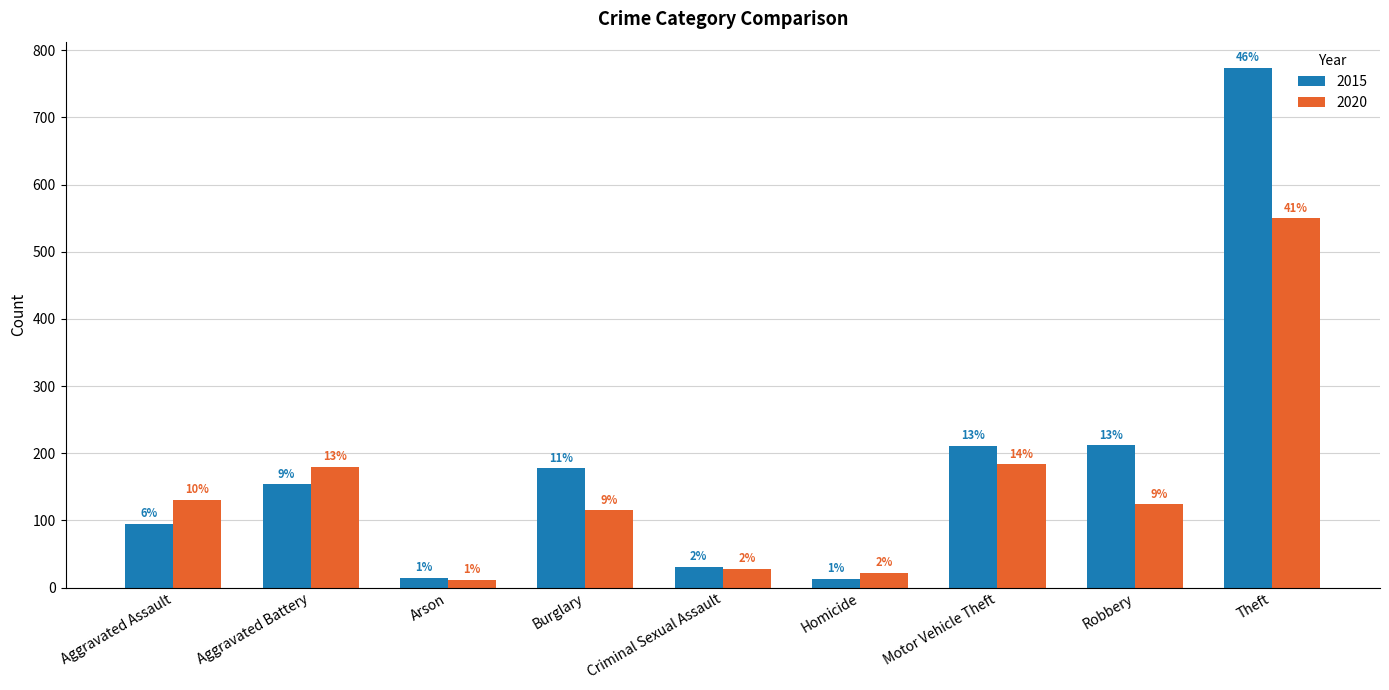

At which label does 2020 first exceed 124?

Aggravated Assault